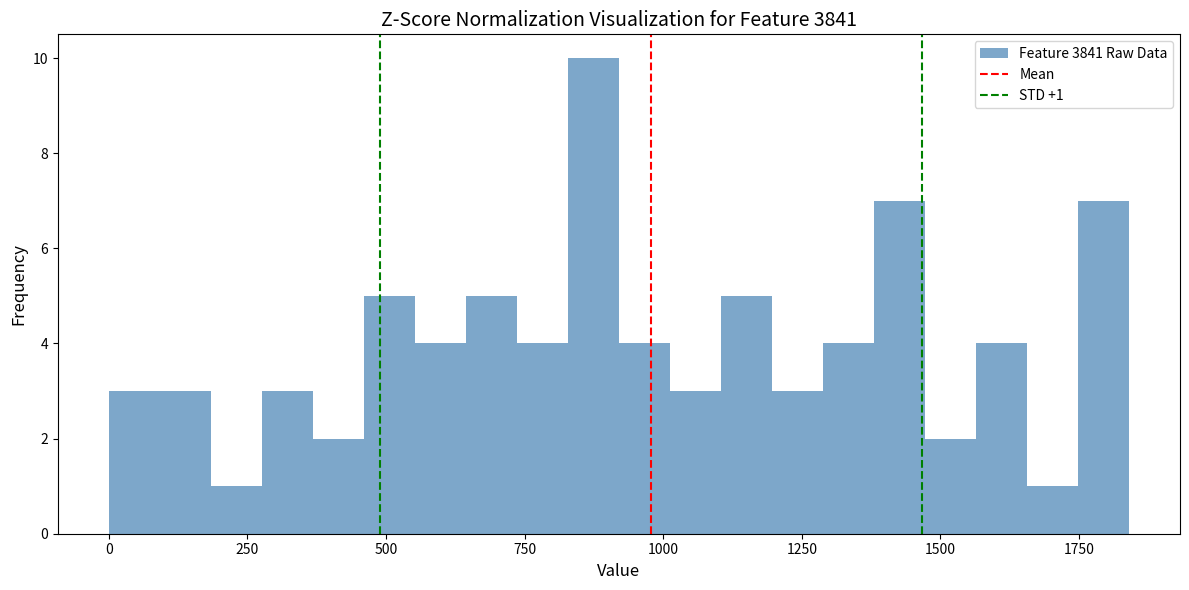

Read against the x-axis, roughly where is the centre of the tallest bar?

850